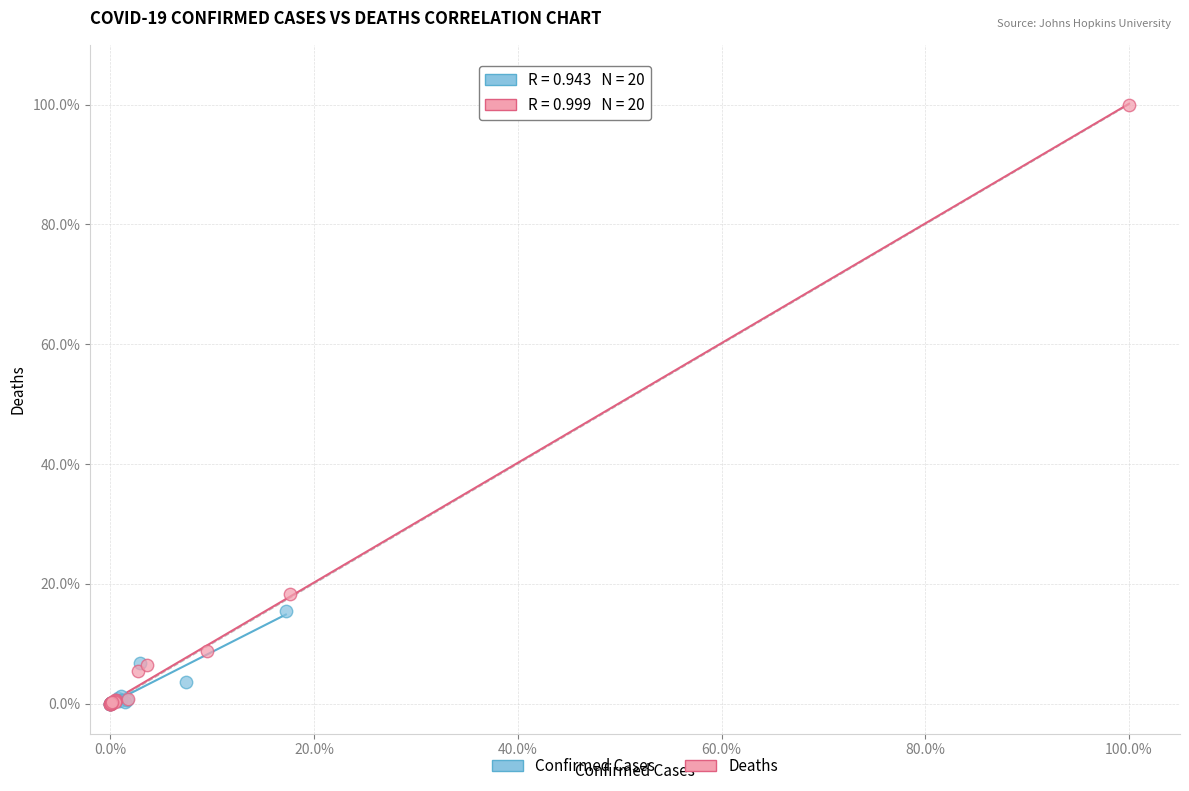

What are all the series names shown in the legend?

Confirmed Cases, Deaths